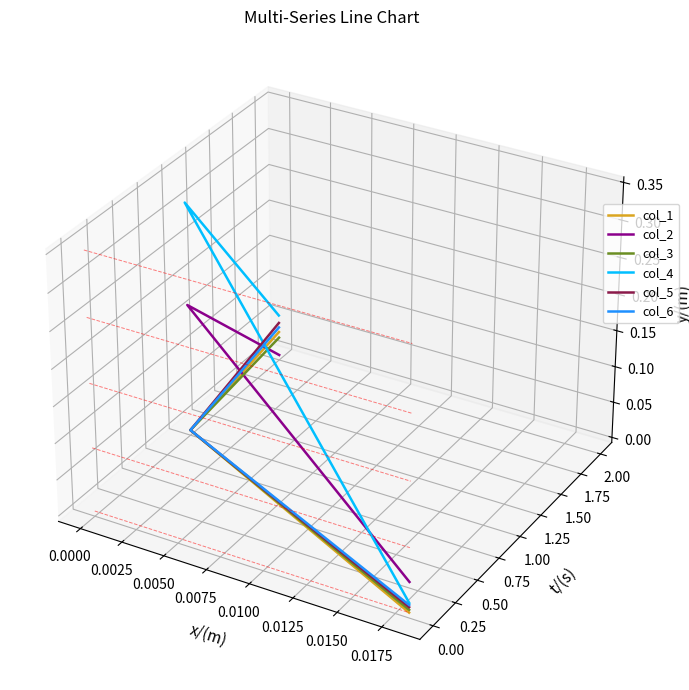

Which series has the largest total across all categories?

col_4